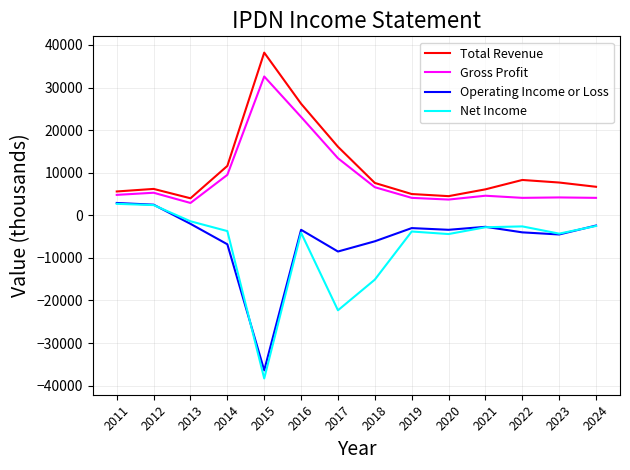

Which category has the highest value across all series?

2015